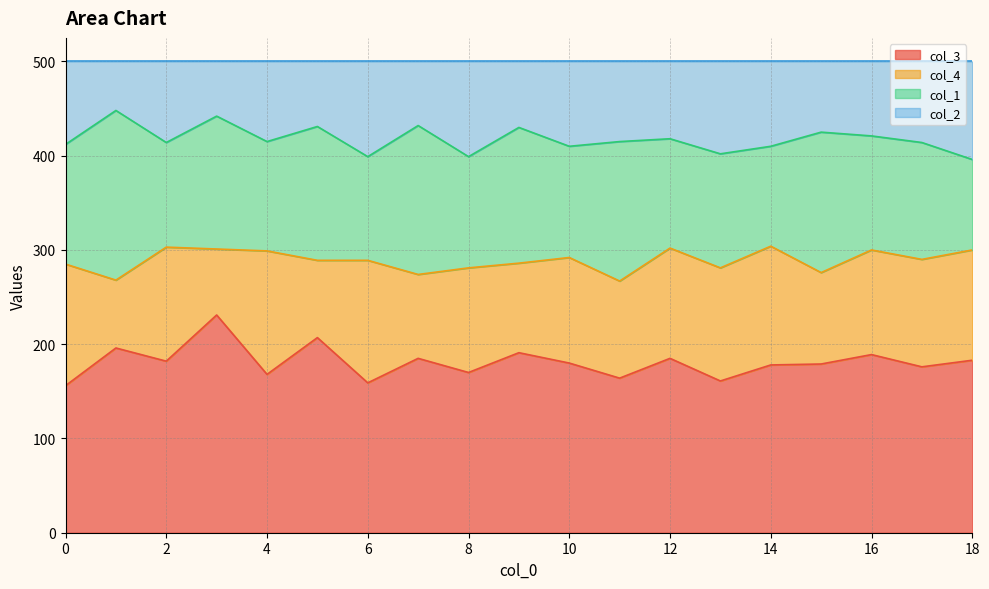

What is the minimum value for col_3?

156